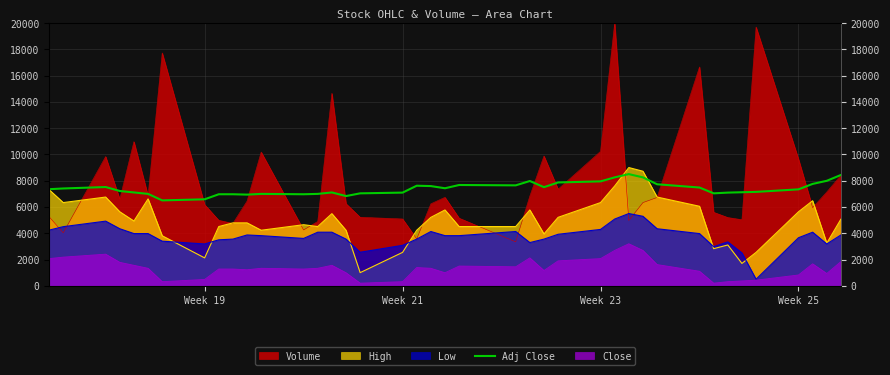

What is the label of the 40th point from the right?

Week 19